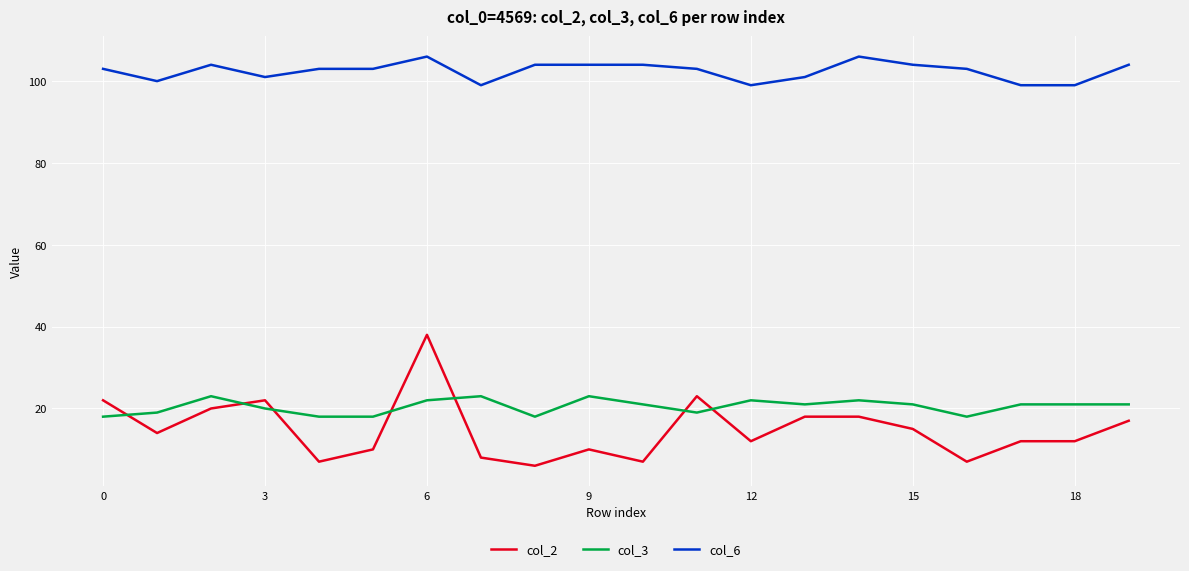

True or false: col_2 and col_6 intersect in this chart.

False